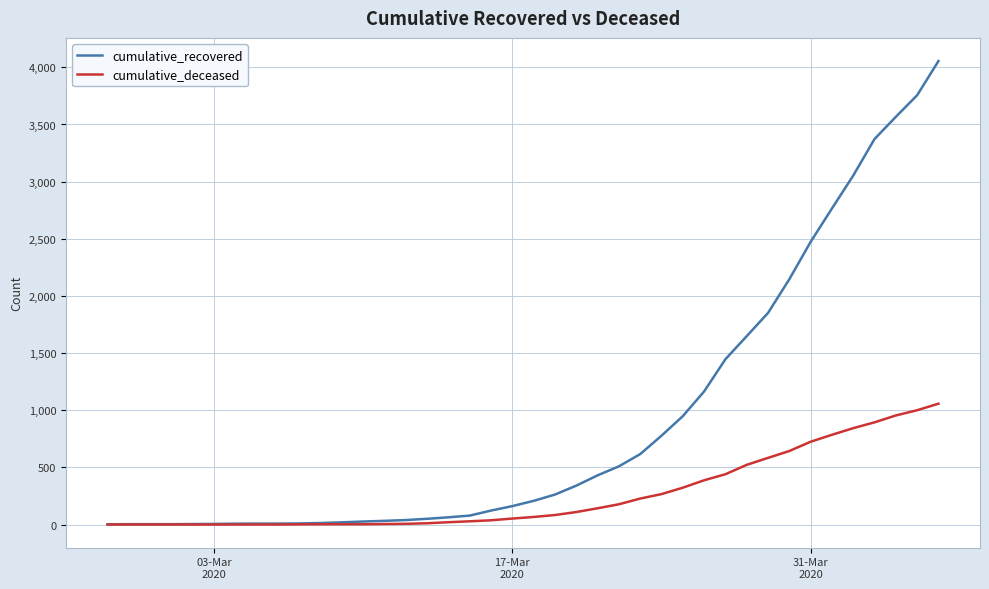

List the series in order of their overall mean, highest first.

cumulative_recovered, cumulative_deceased